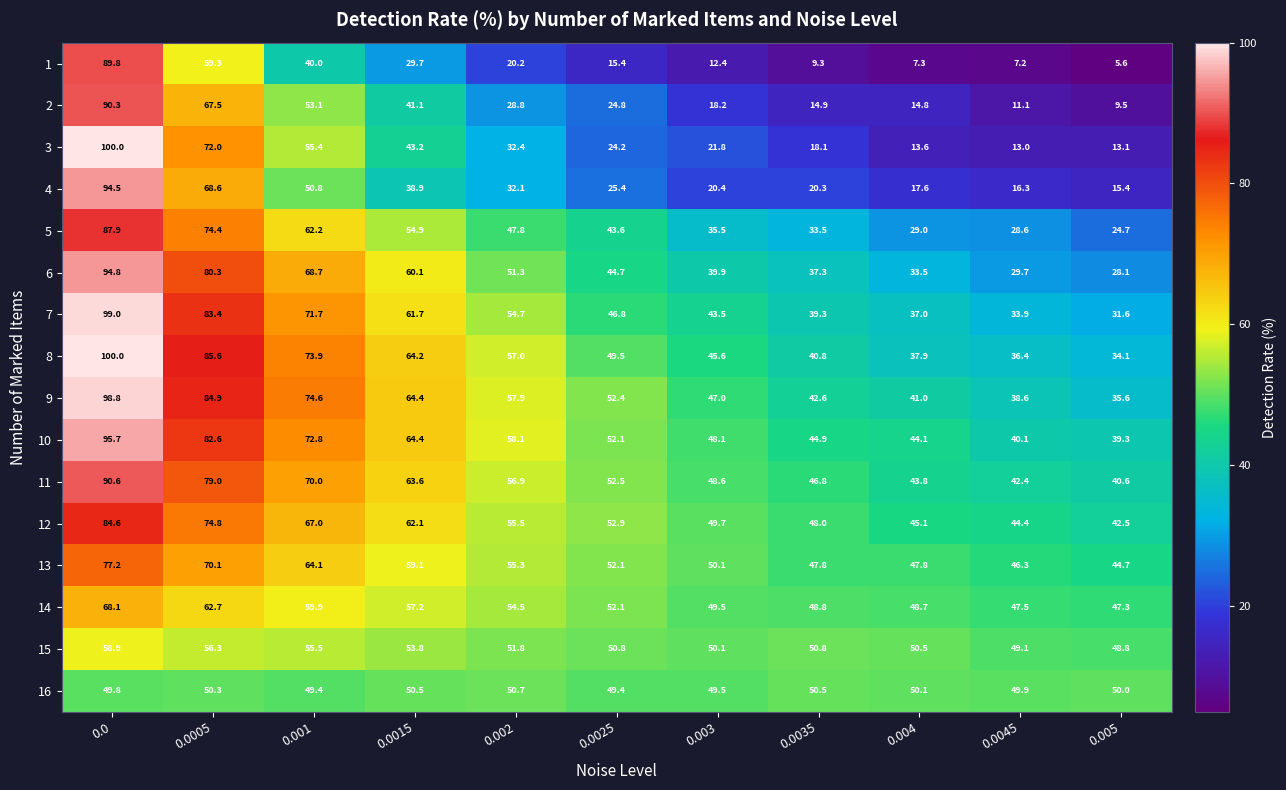

At how many categories does at least one series exceed 99?

1